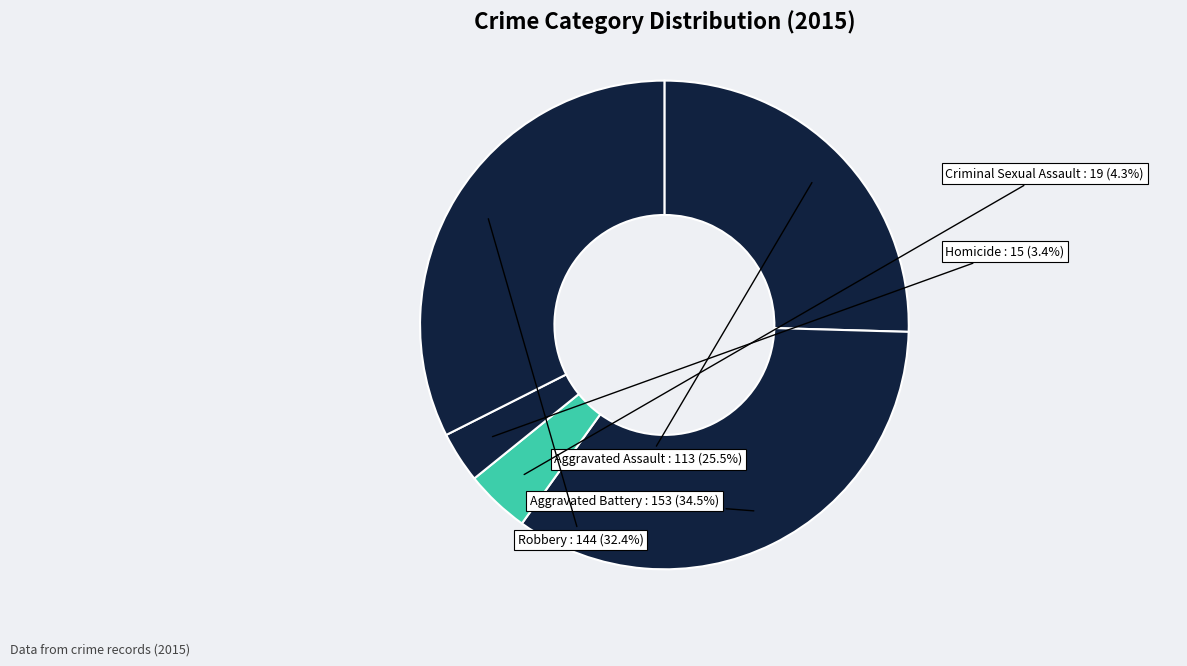

What is the smallest slice in the pie chart?

Homicide